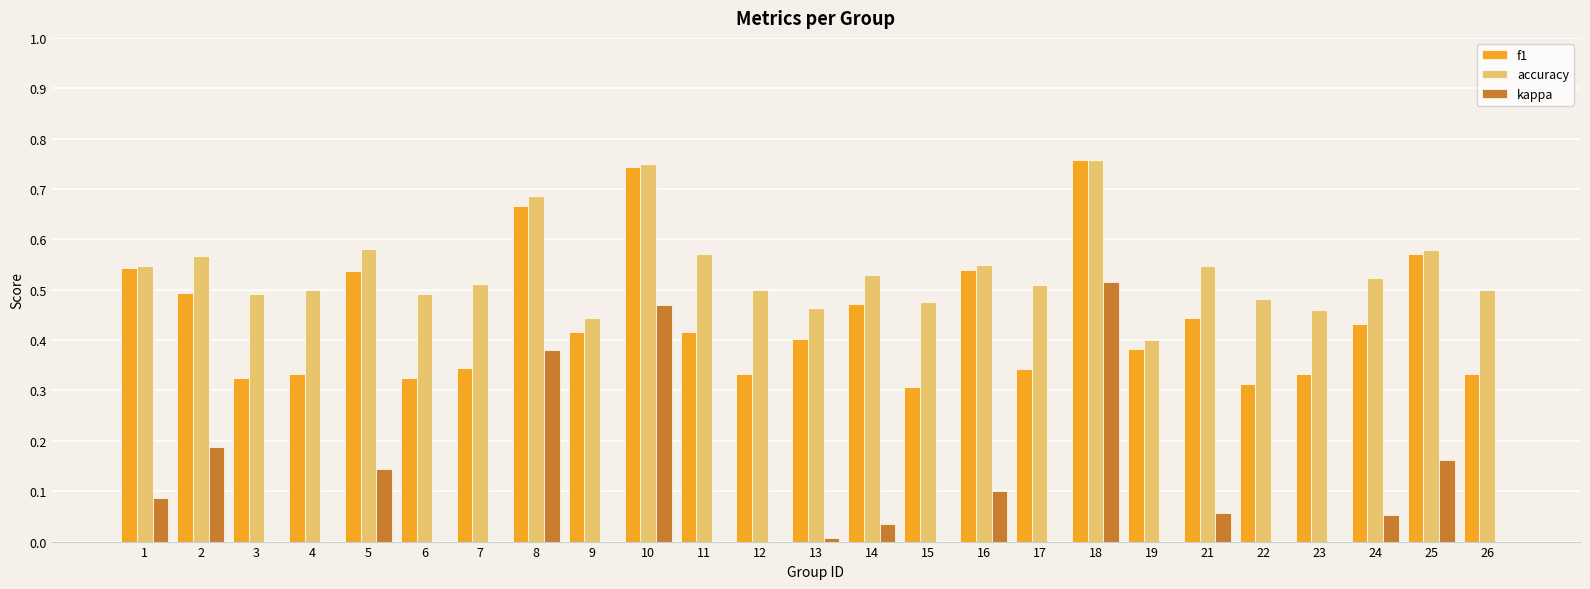

Which series has the largest total across all categories?

accuracy